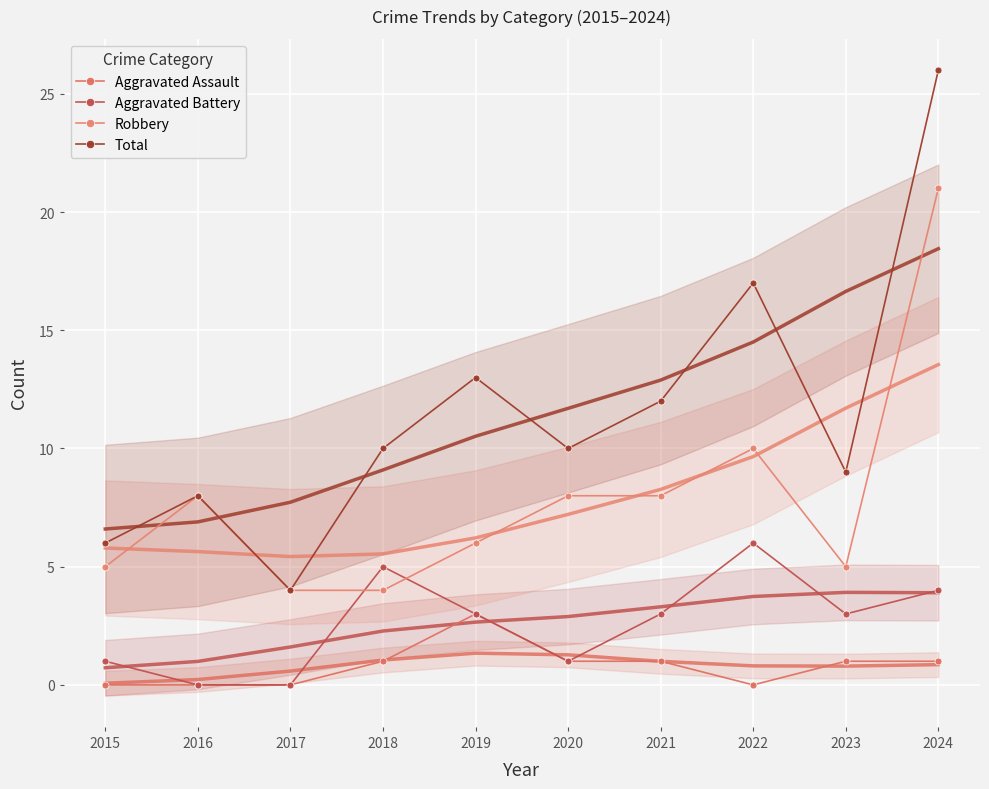

What is the difference between the maximum and minimum values in the Aggravated Assault series?

3